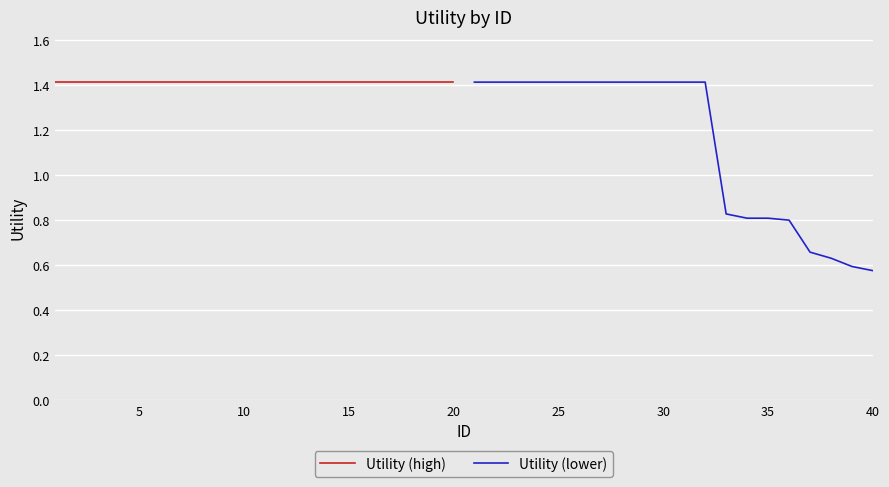

Where is Utility (lower) nearest to the value 0?

40